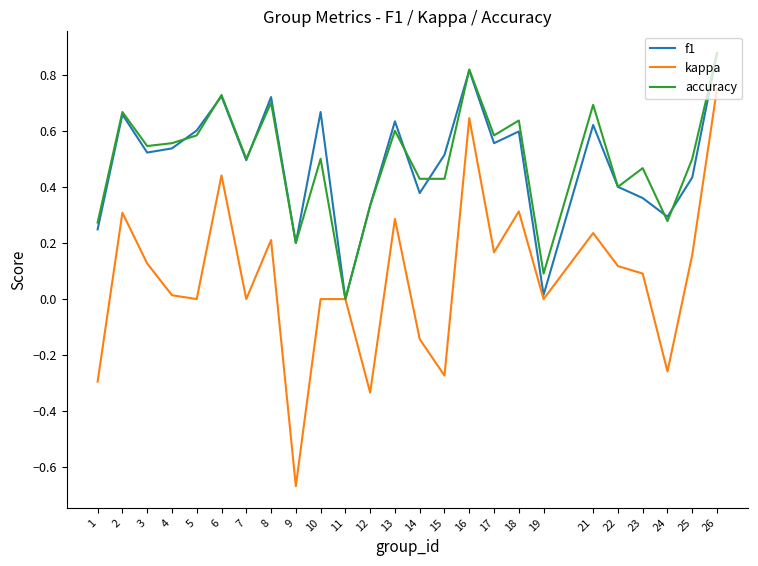

Which label corresponds to the smallest value in the chart?

9